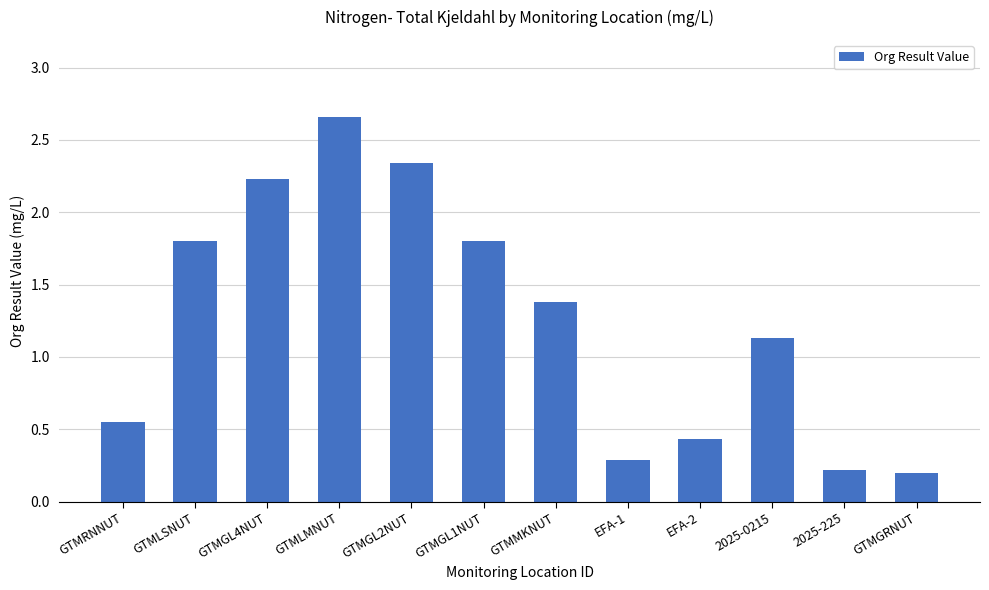

The chart shows a value of 1.1 at 2025-0215. True or false?

True